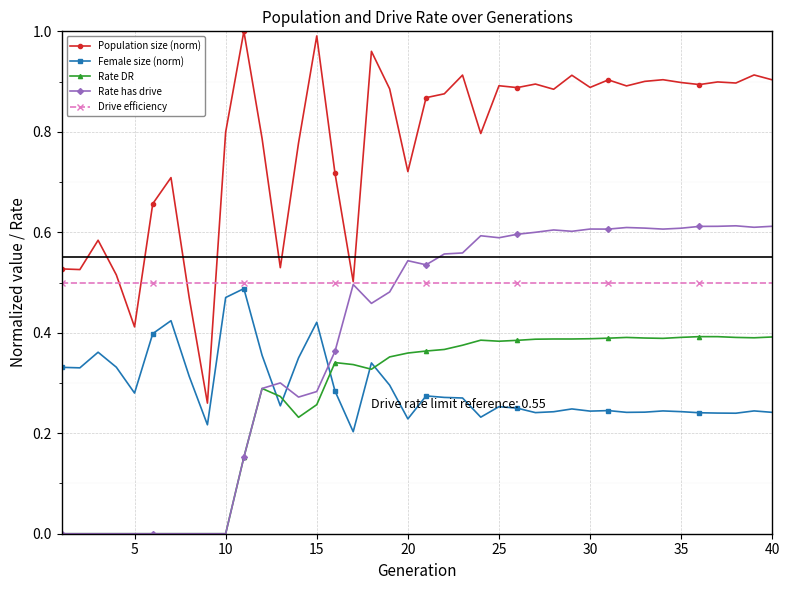

True or false: Female size (norm) has more than 2 interior local peaks.

True